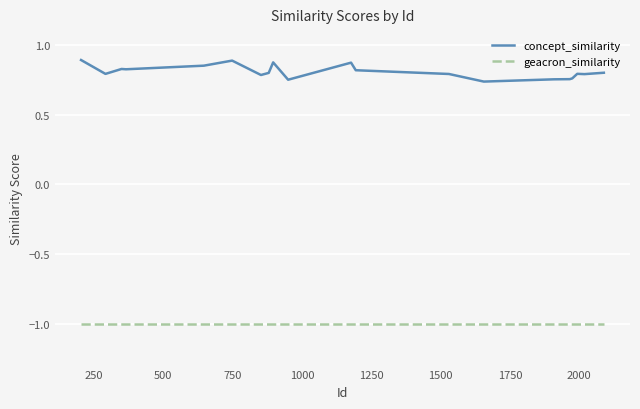

True or false: geacron_similarity and concept_similarity intersect in this chart.

False